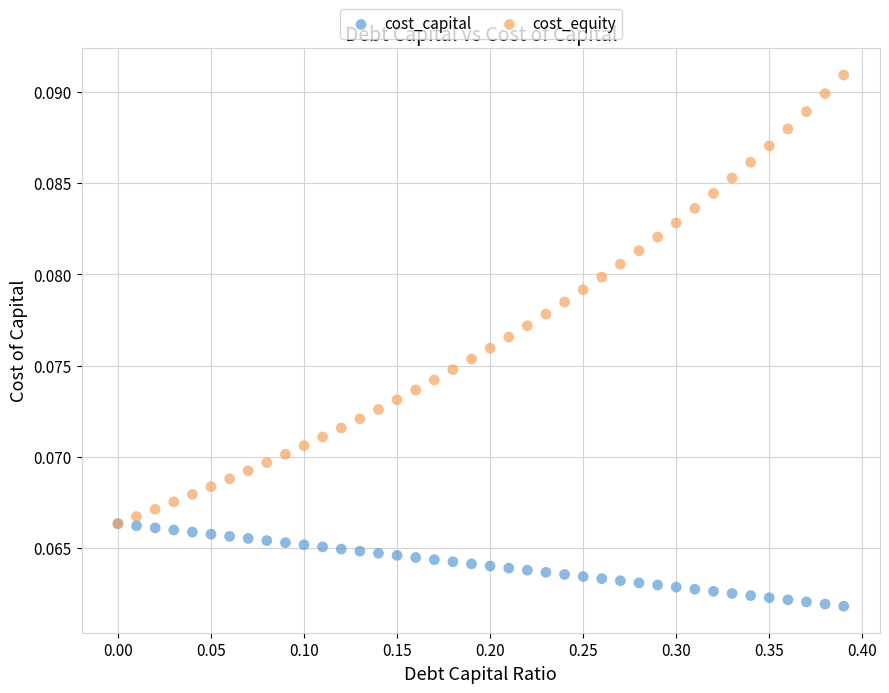

What are all the series names shown in the legend?

cost_capital, cost_equity